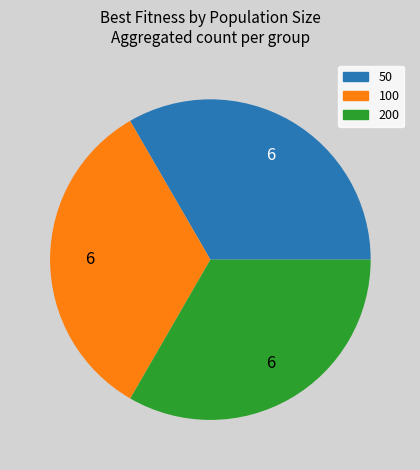

Is there any slice that represents more than half of the pie?

No